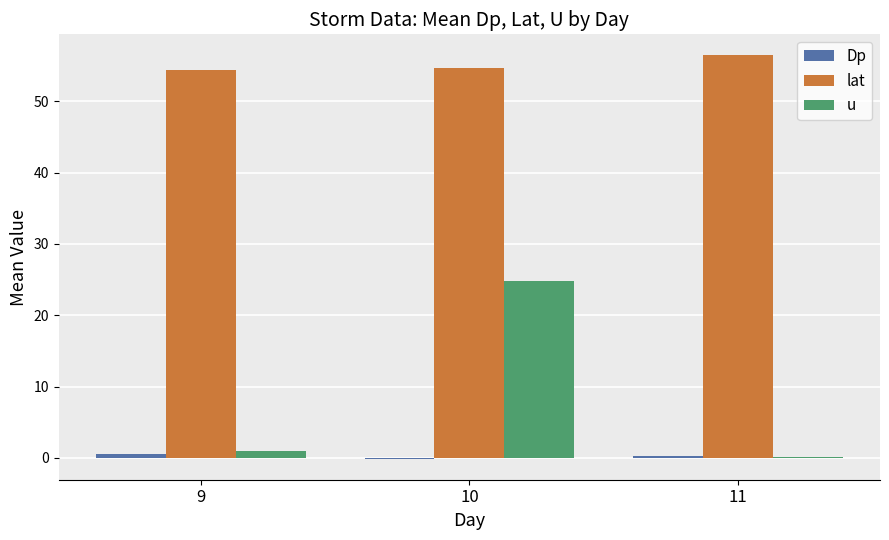

Is it true that lat equals 84.4 at 11?

False